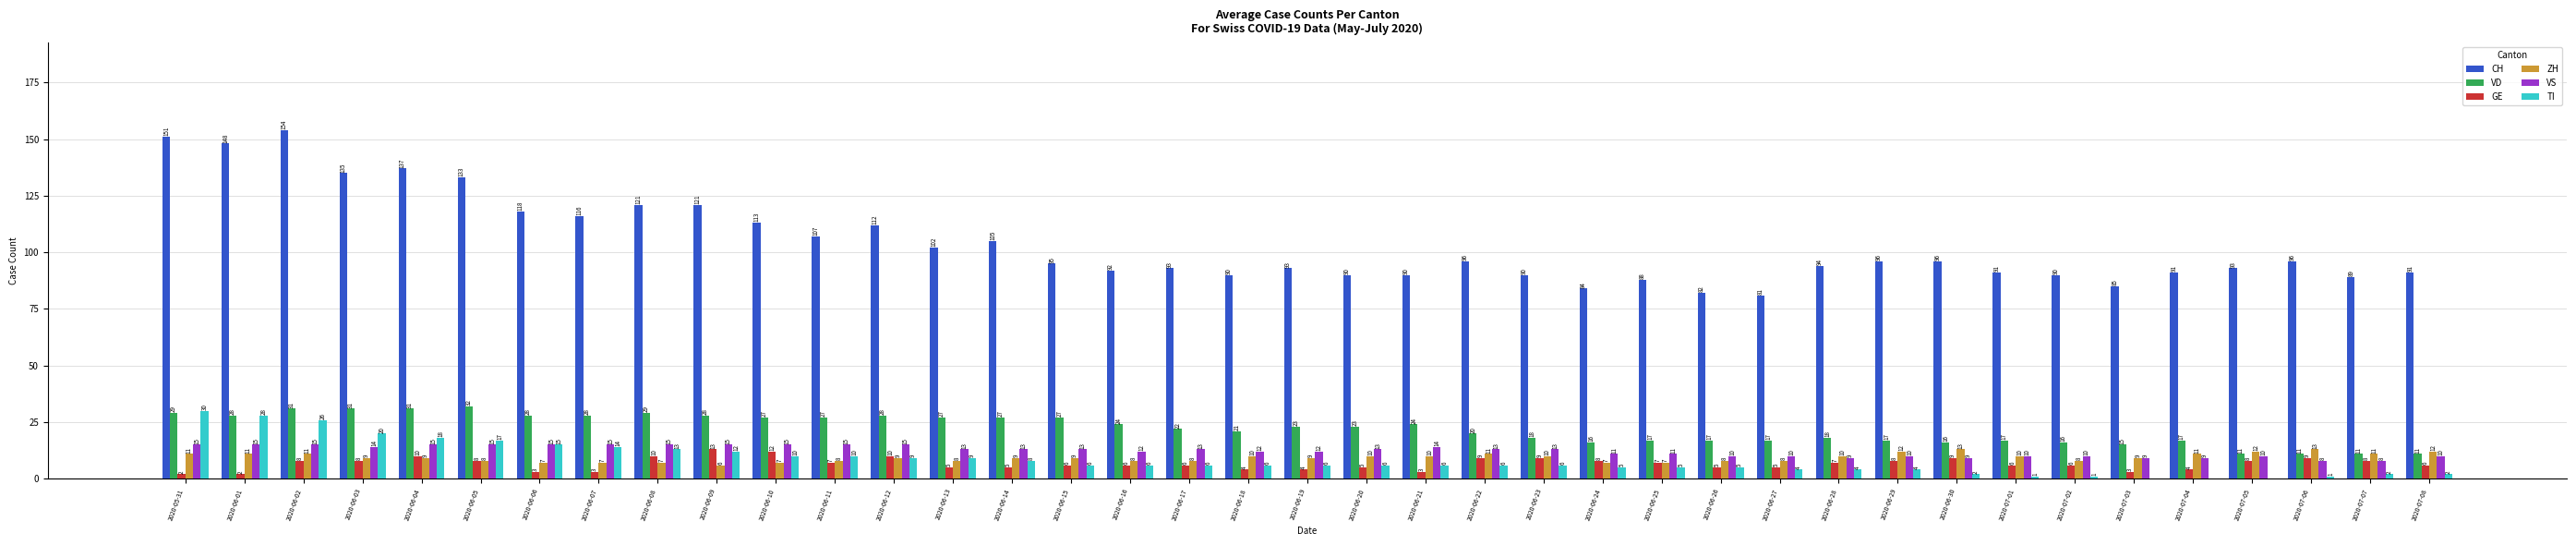

Which category has the highest value in the VD series?

2020-06-05